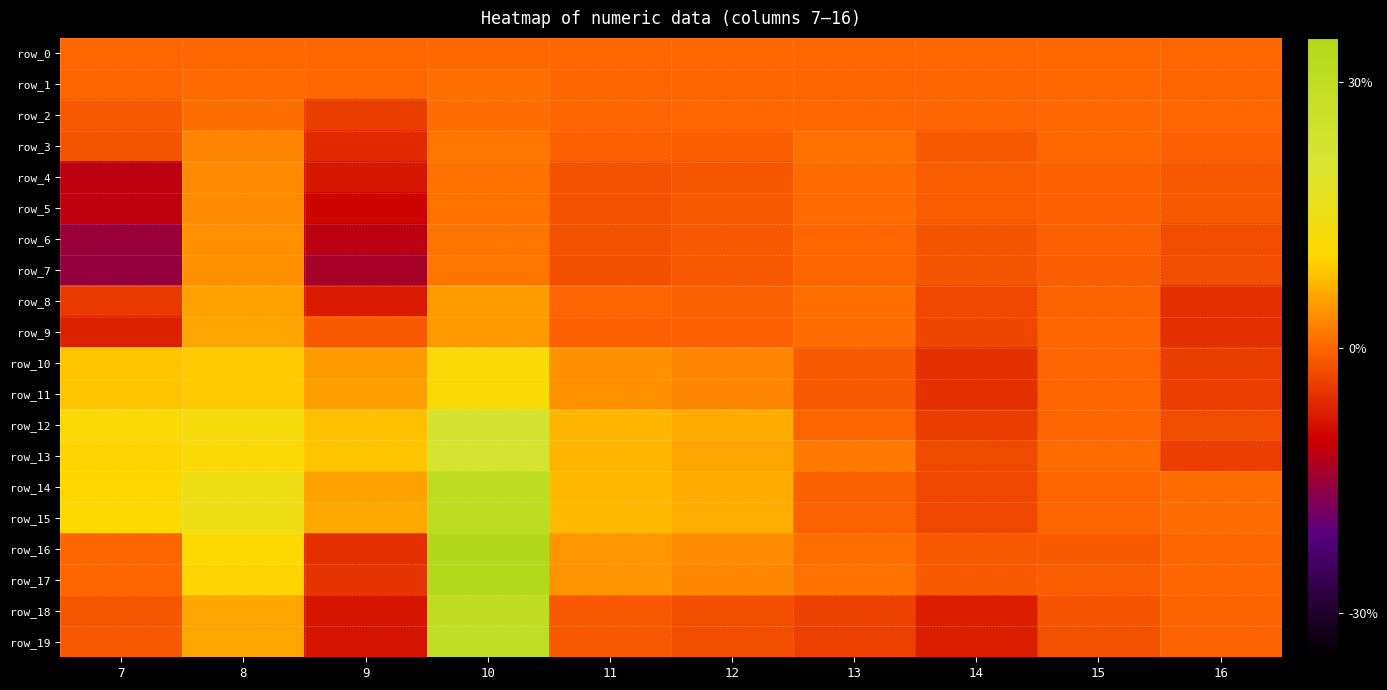

Is the value of row_8 at 11 greater than the value of row_7 at 11?

Yes